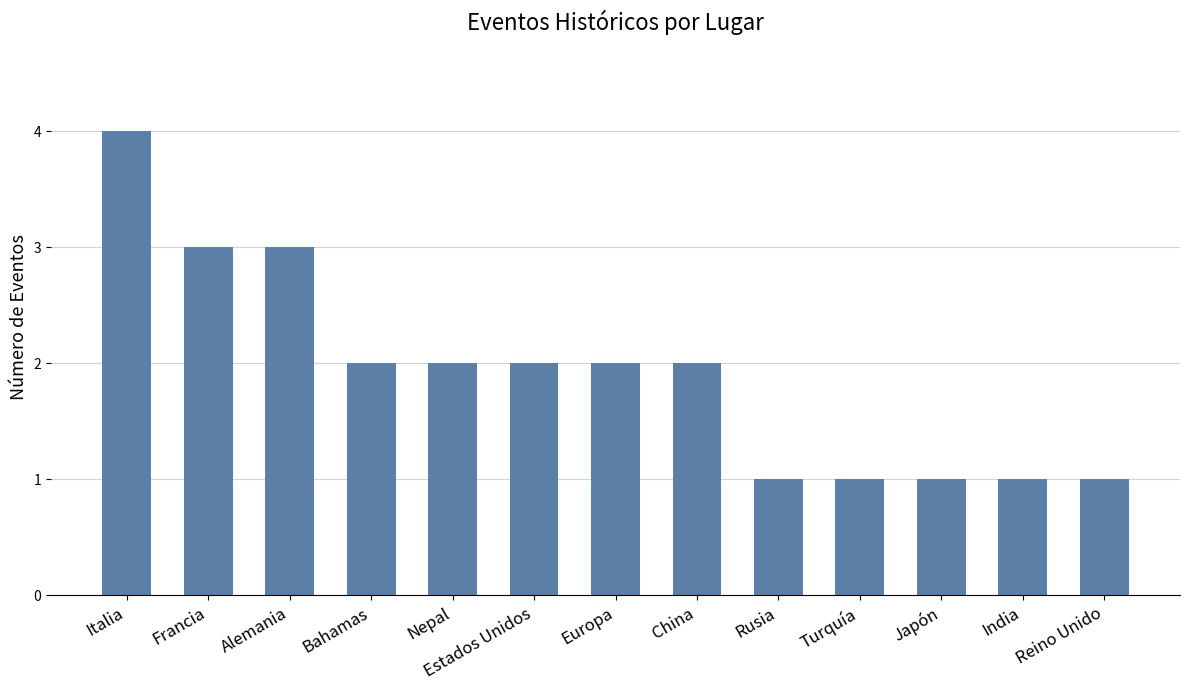

Which category has the highest value across all series?

Italia